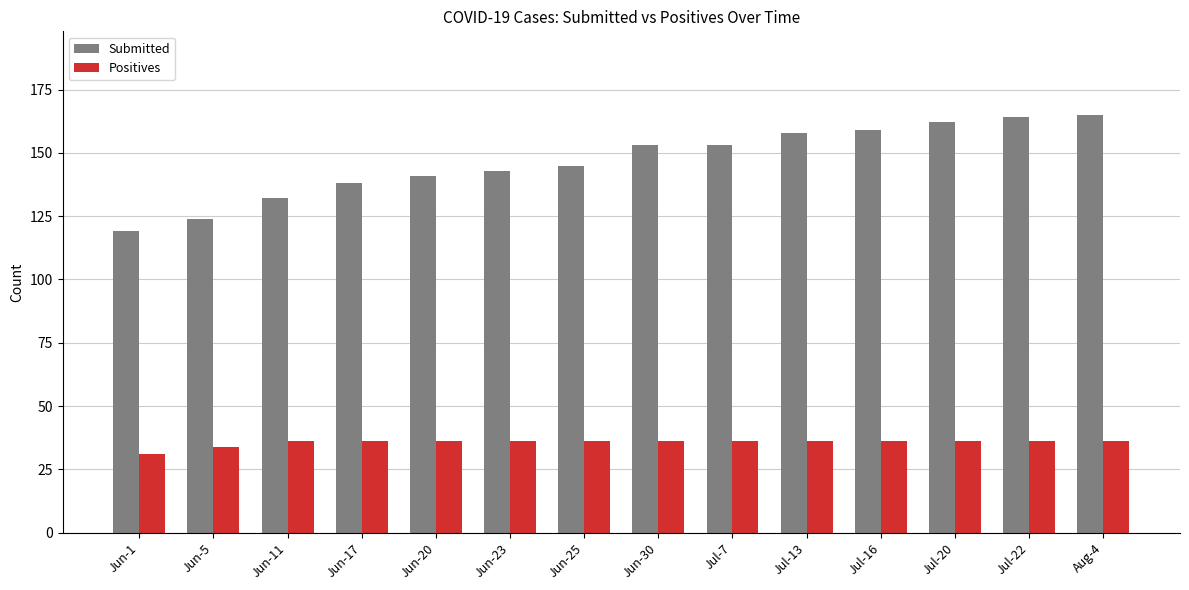

How many data points in Submitted are less than 153?

7